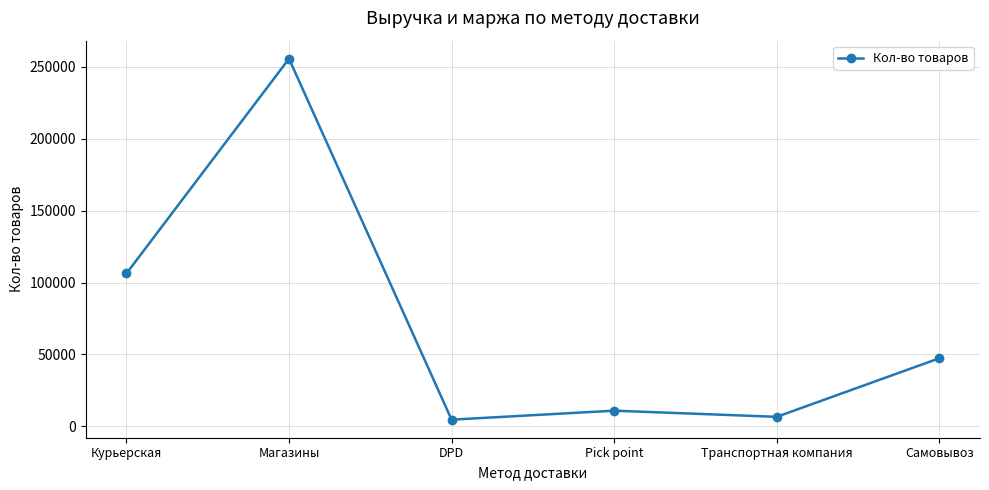

Approximately how many times larger is the value at Pick point compared to Транспортная компания?

1.7